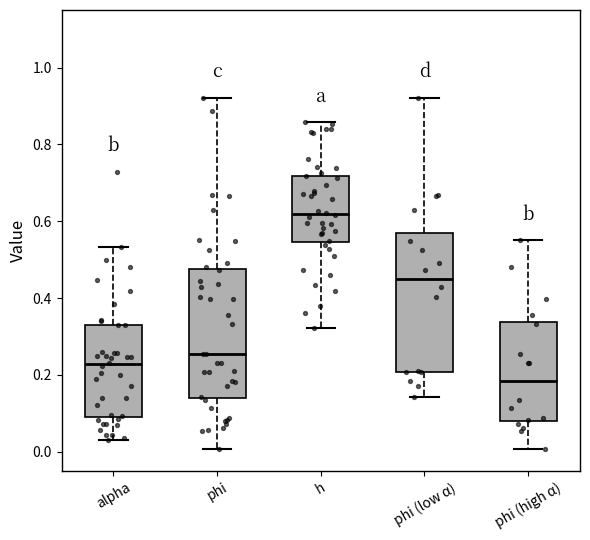

Which box's median line is the lowest?

phi (high α)